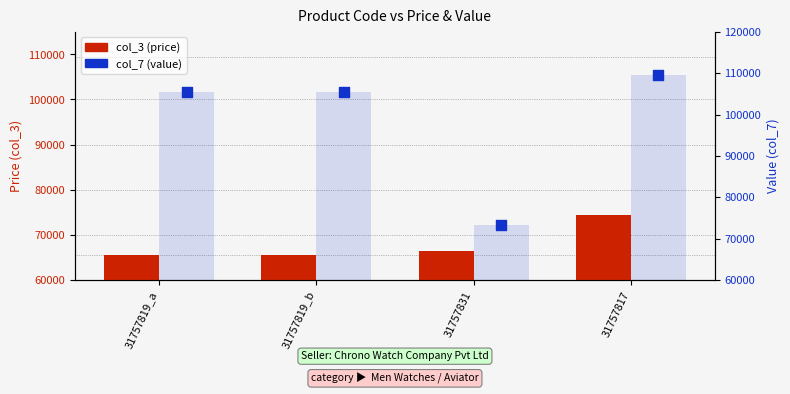

Is the value of col_7 (value) at 31757817 greater than the value of col_3 (price) at 31757817?

Yes